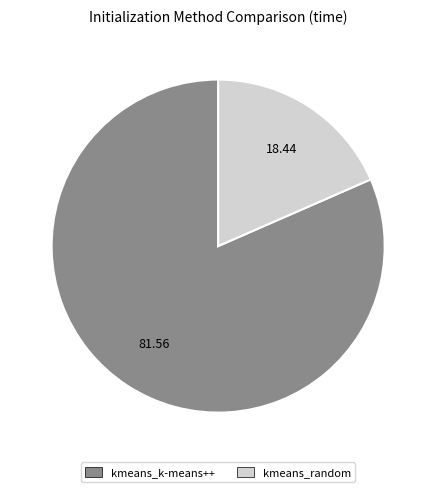

Approximately how many times larger is the value at kmeans_k-means++ compared to kmeans_random?

4.4